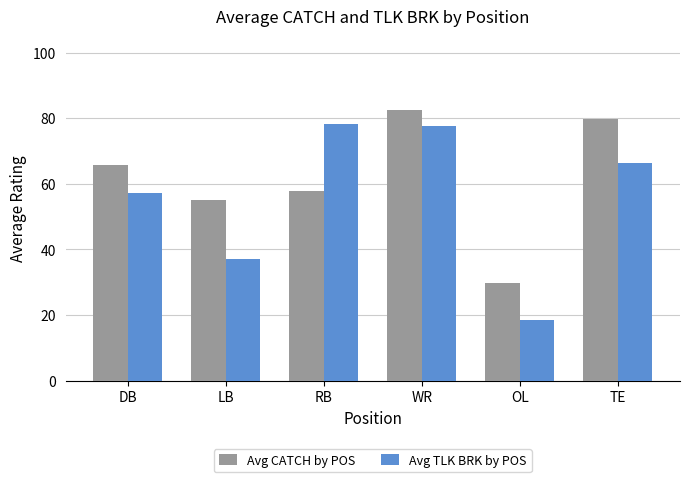

What is the value of the Avg CATCH by POS bar at the 2nd from the left?

55.0